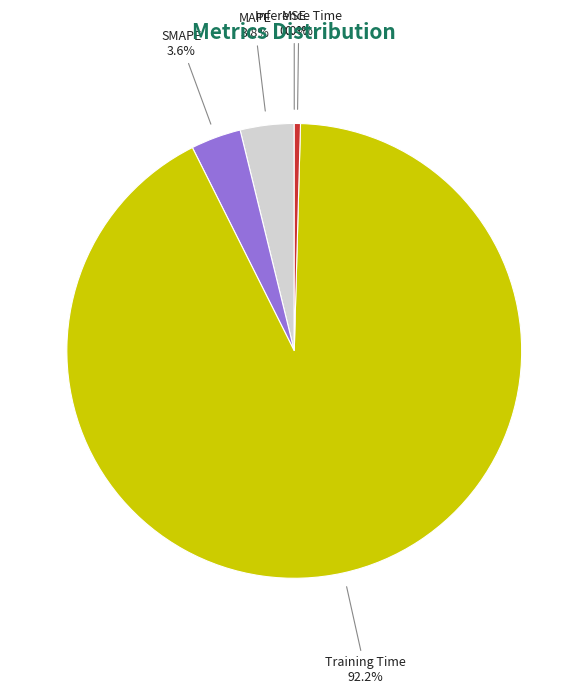

Between MAPE and Inference Time, which is larger?

MAPE